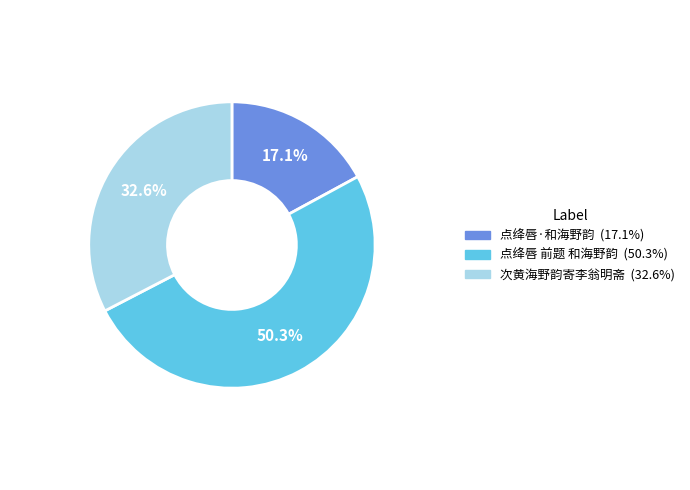

What percentage is the 点绛唇 前题 和海野韵 slice, to the nearest percent?

50%